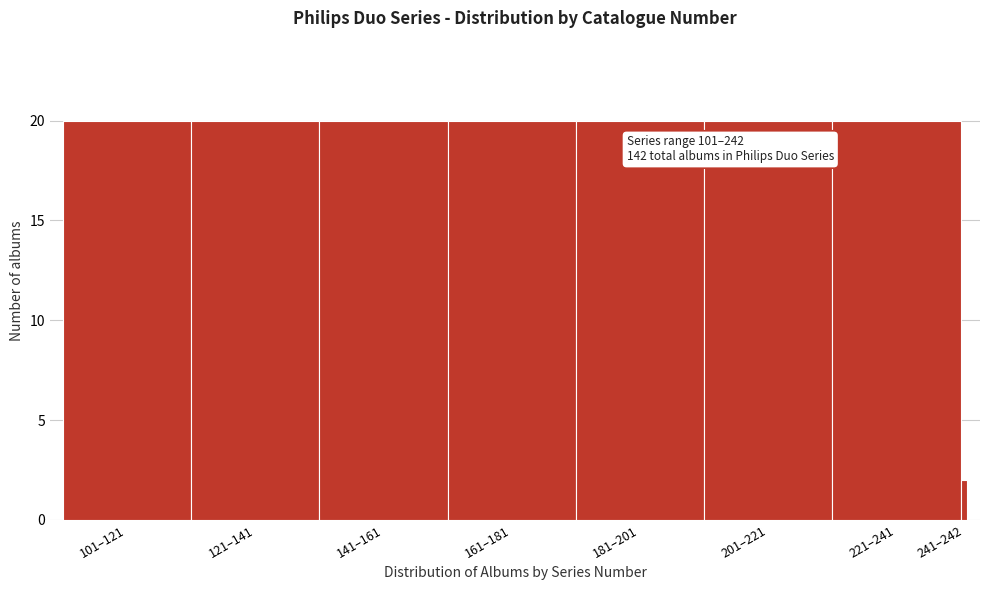

Reading left to right, list all the values displayed in this chart.

101–121=20	121–141=20	141–161=20	161–181=20	181–201=20	201–221=20	221–241=20	241–242=2